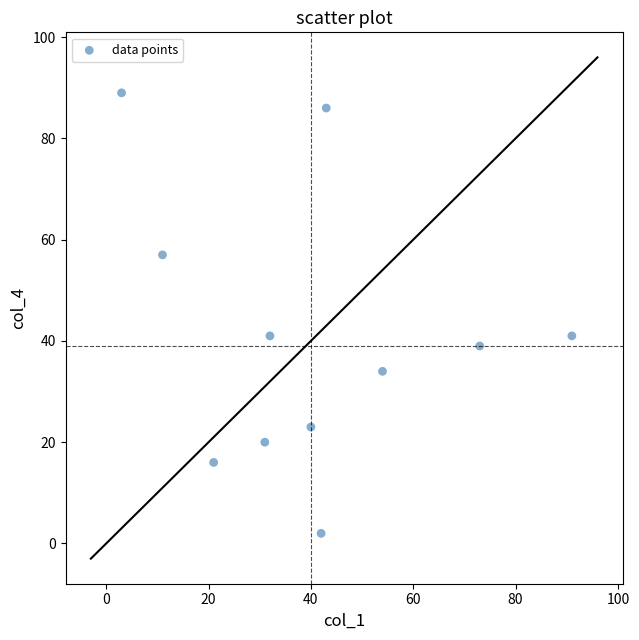

What is the average X value?

40